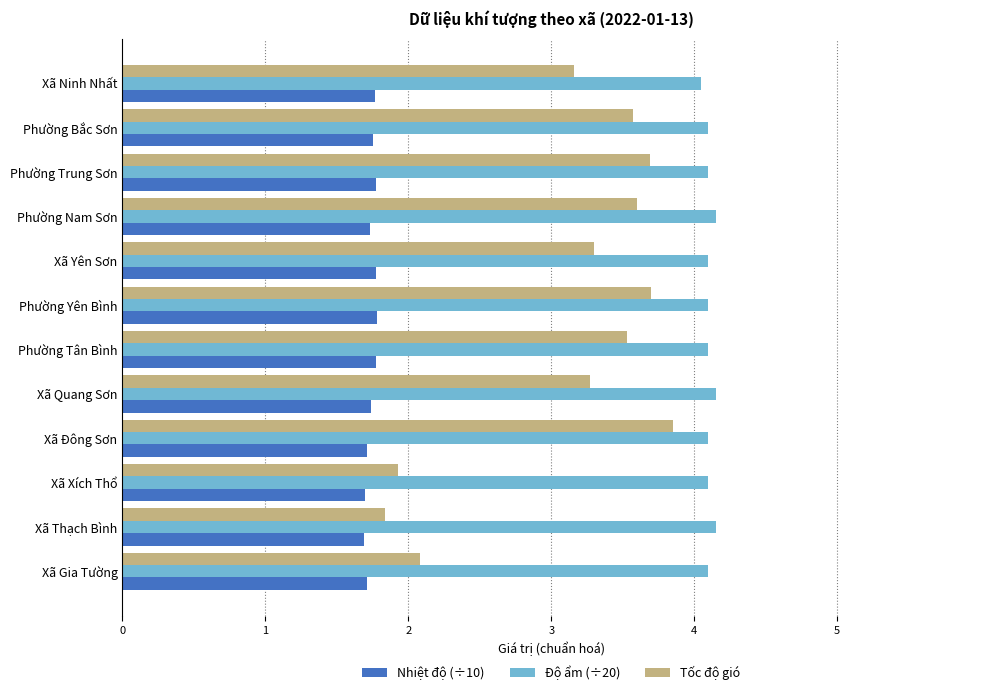

How many Nhiệt độ (÷10) values are between 1 and 2?

12